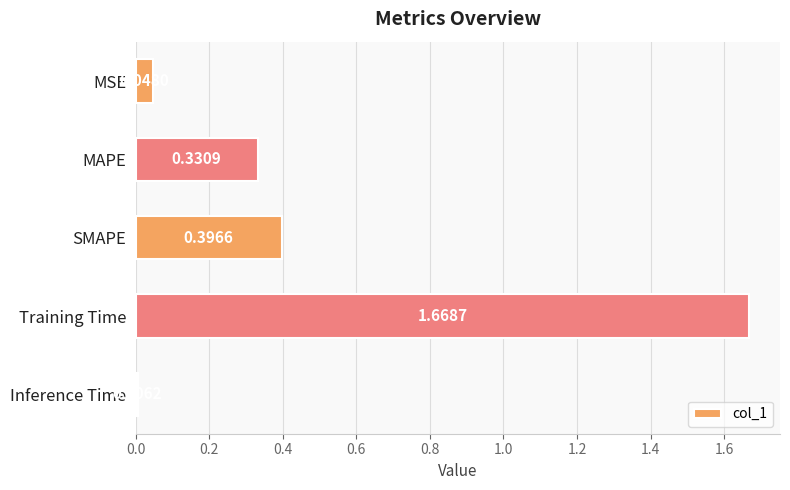

What is the sum of all values?

2.5